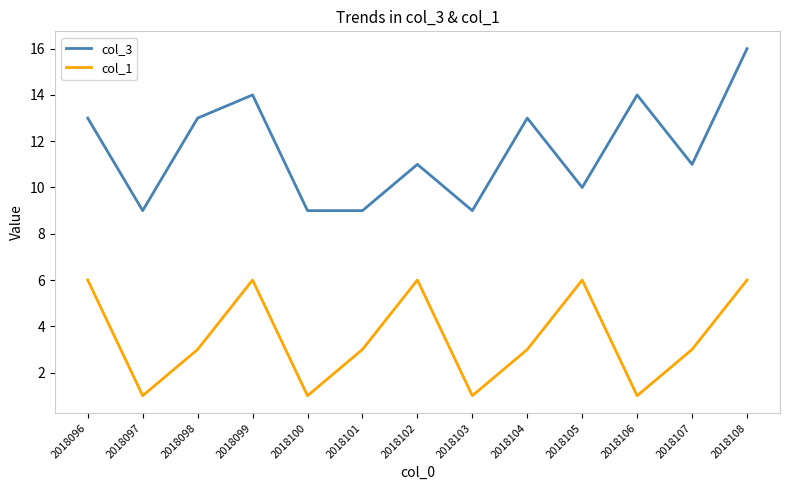

How many col_3 values are between 9 and 13?

10